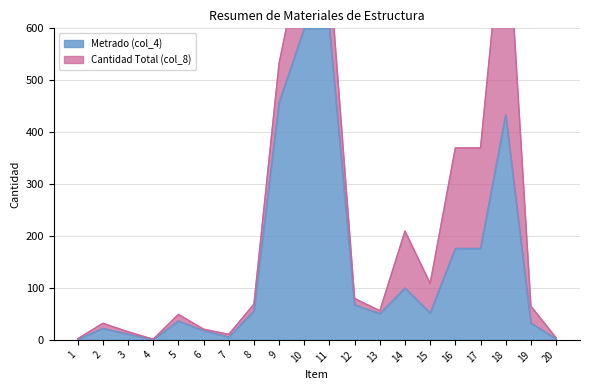

The value of Metrado (col_4) at 13 is 50.4. True or false?

True